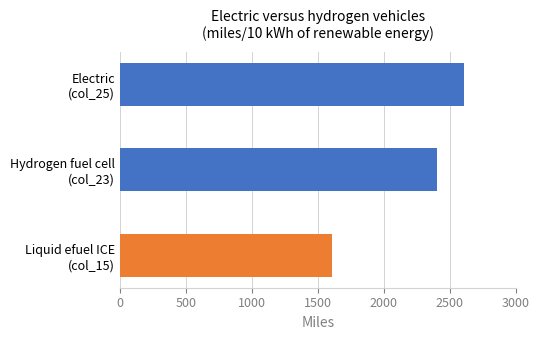

Reading top to bottom, list all the values displayed in this chart.

2608	2405	1605